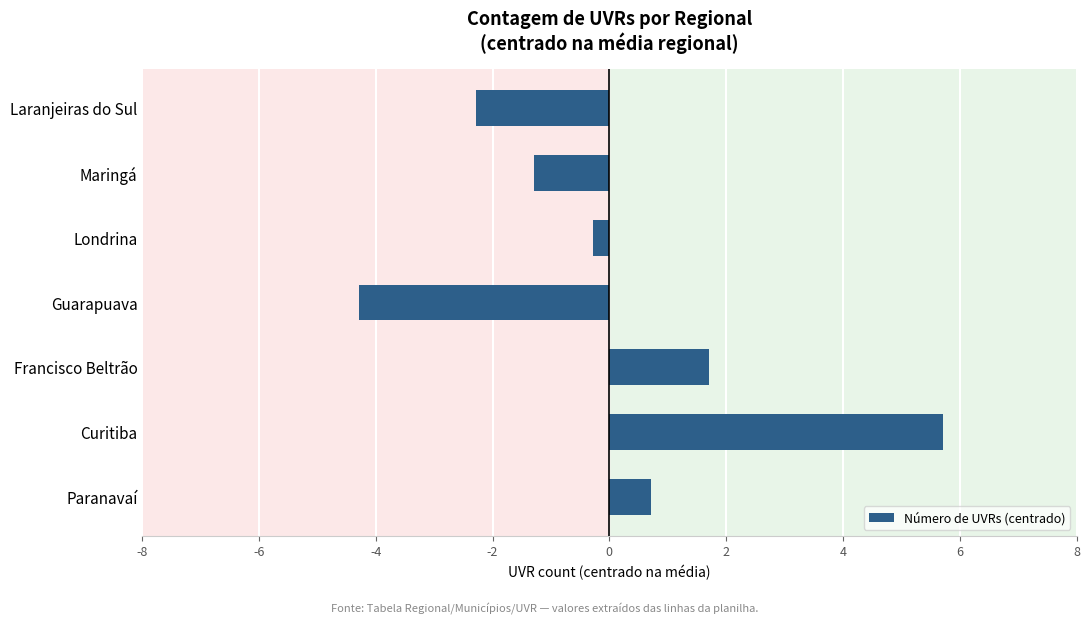

Read the value at Laranjeiras do Sul.

-2.3